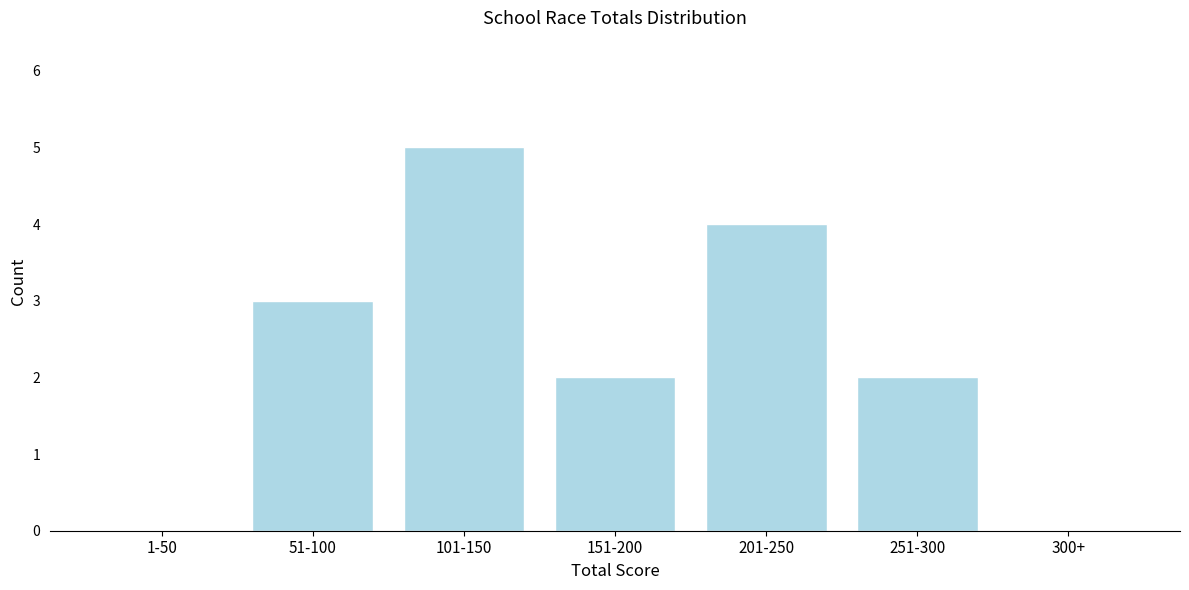

Reading left to right, what are all the values shown in this chart?

1-50=0	51-100=3	101-150=5	151-200=2	201-250=4	251-300=2	300+=0